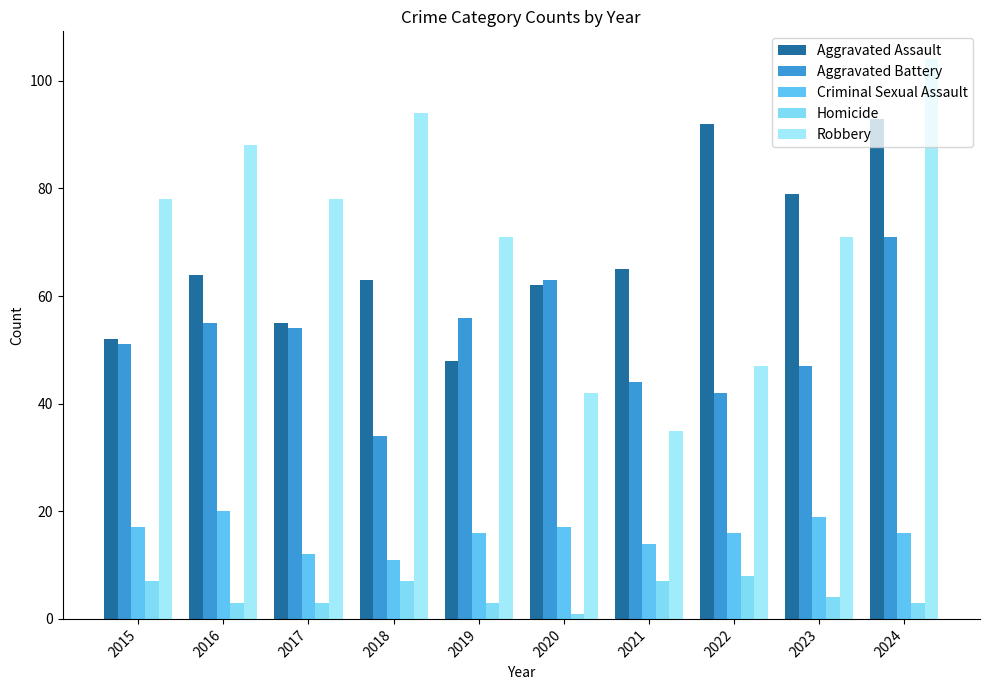

The value of Robbery at 2024 is 37. True or false?

False